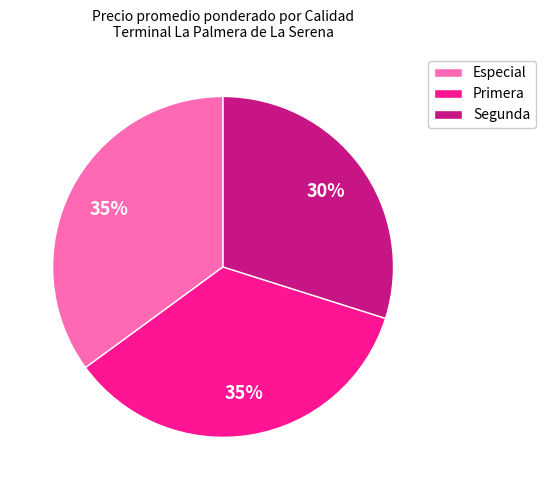

Is the sum of Especial and Segunda greater than half?

Yes